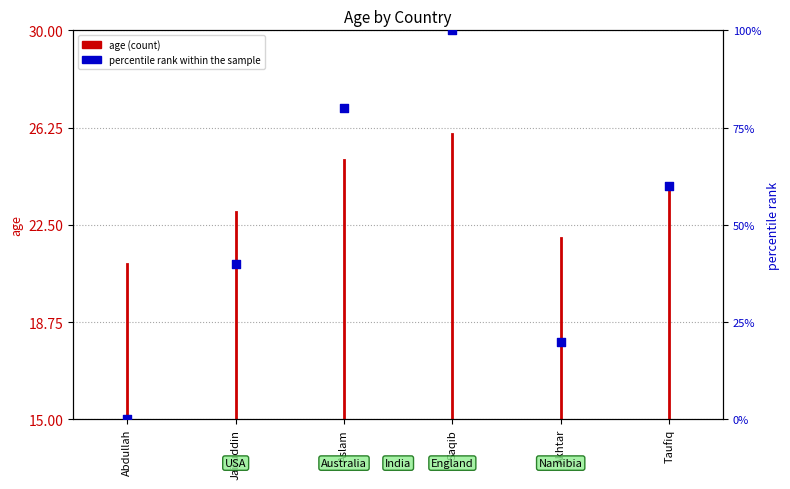

What is the change in value from Jairuddin to Akhtar?

-20